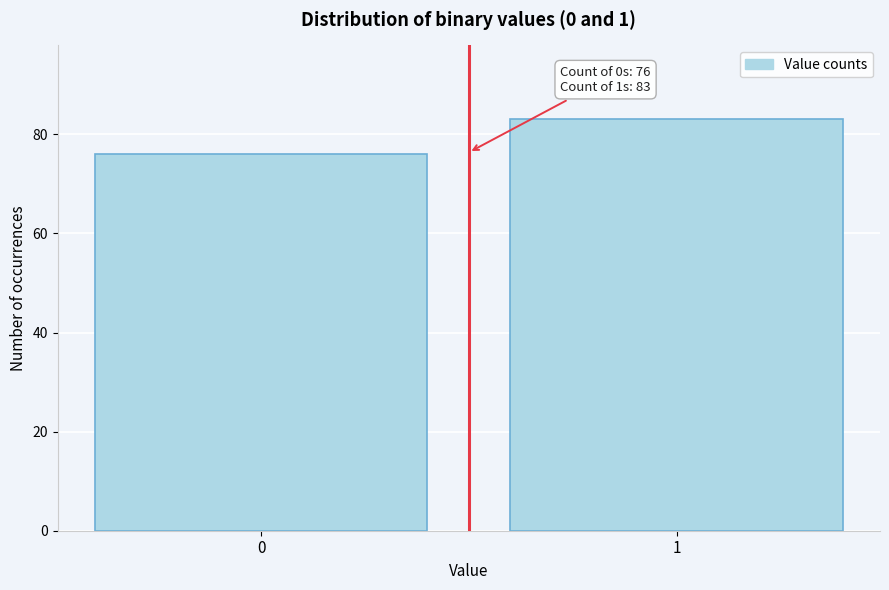

Reading left to right, extract all data points from this chart.

76	83